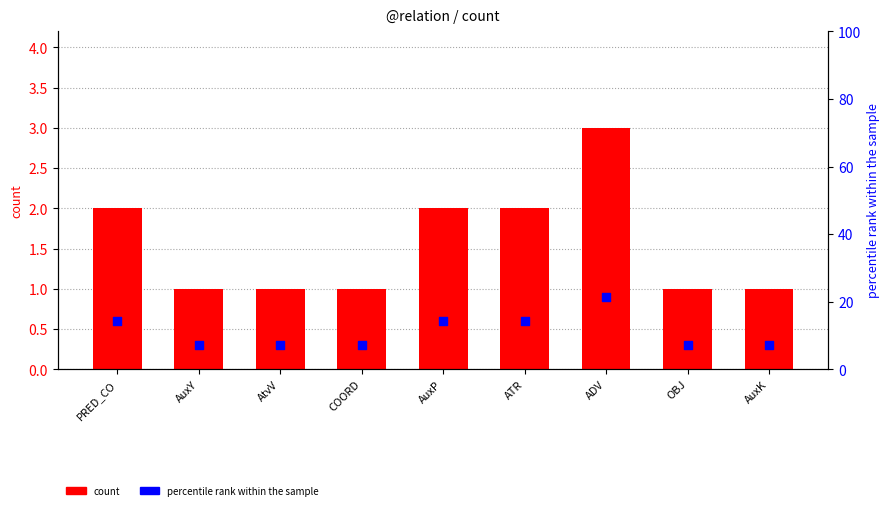

Which series has the largest total across all categories?

percentile rank within the sample